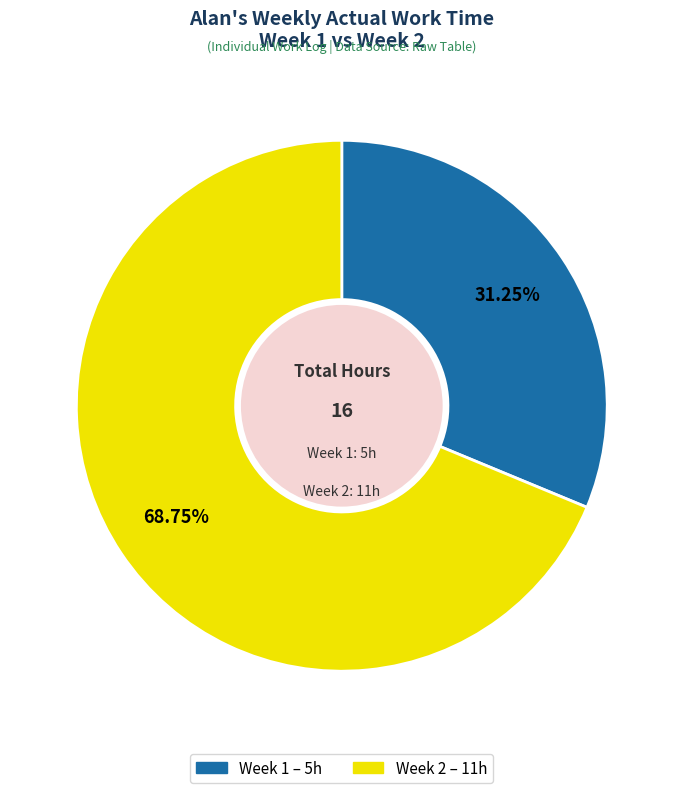

Between Week 2 and Week 1, which is larger?

Week 2